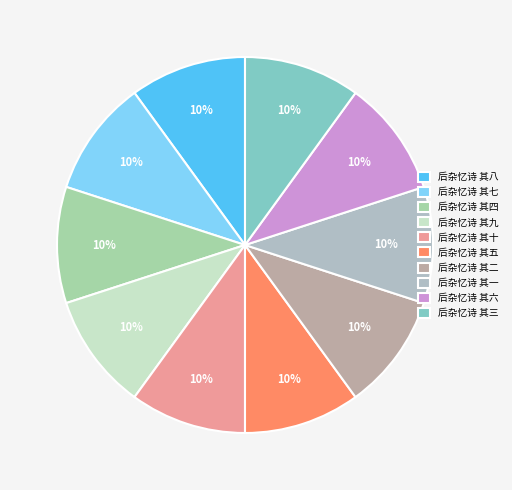

Is the sum of 后杂忆诗 其四 and 后杂忆诗 其一 greater than half?

No